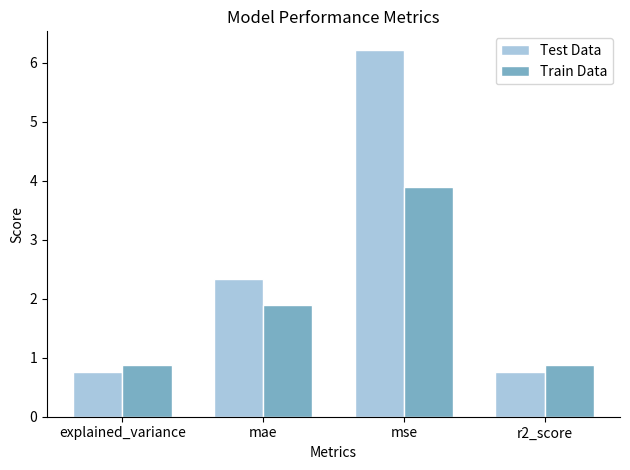

What value does the Test Data series have at explained_variance?

0.8